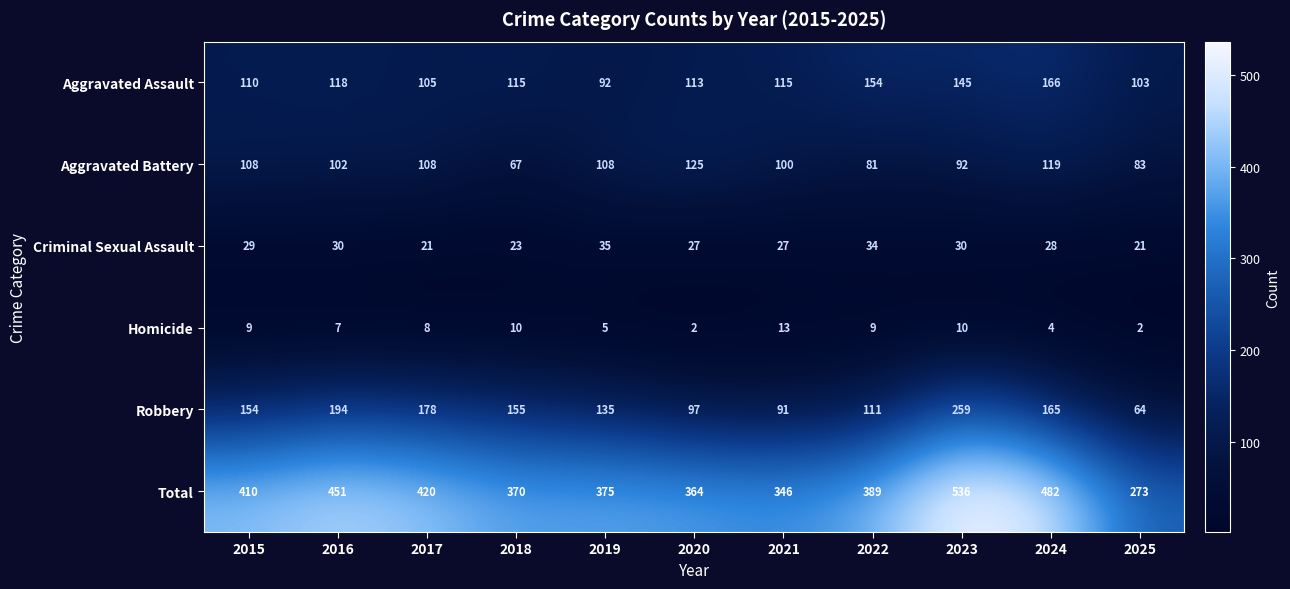

What is the total value across all series at 2017?

840